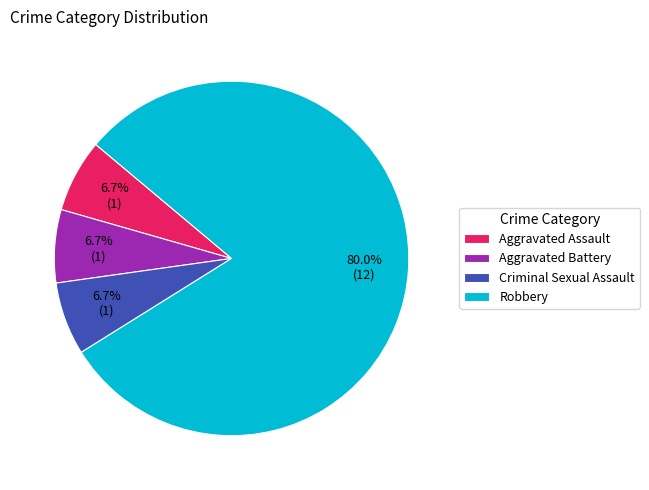

To the nearest percent, what is the average slice percentage?

25%